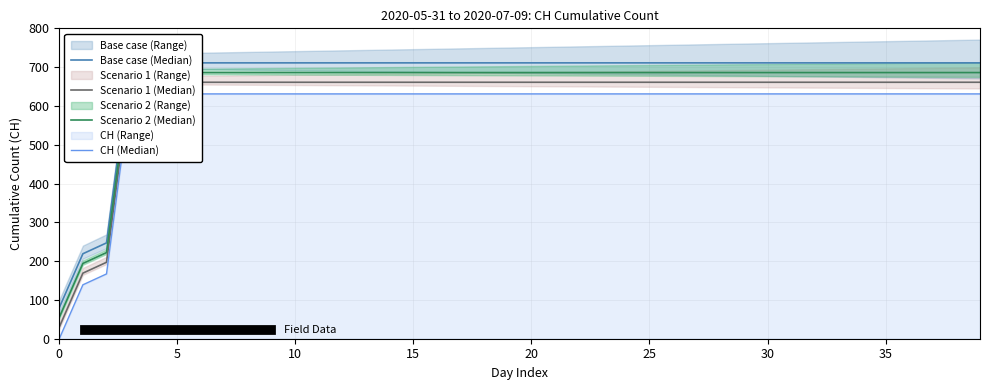

Which series has the largest range (max minus min)?

Base case (Median)